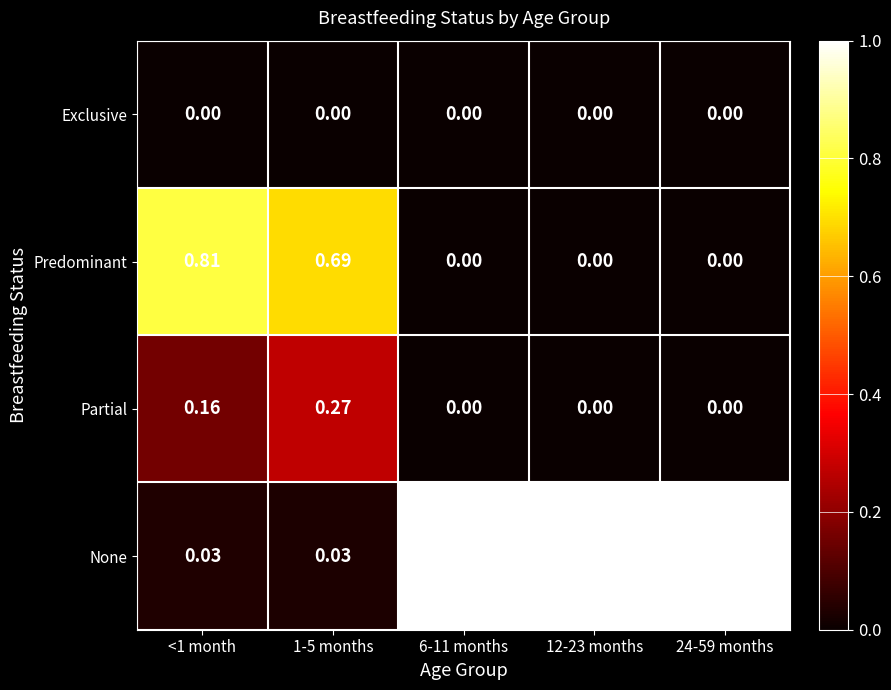

How many series are shown in this chart?

4